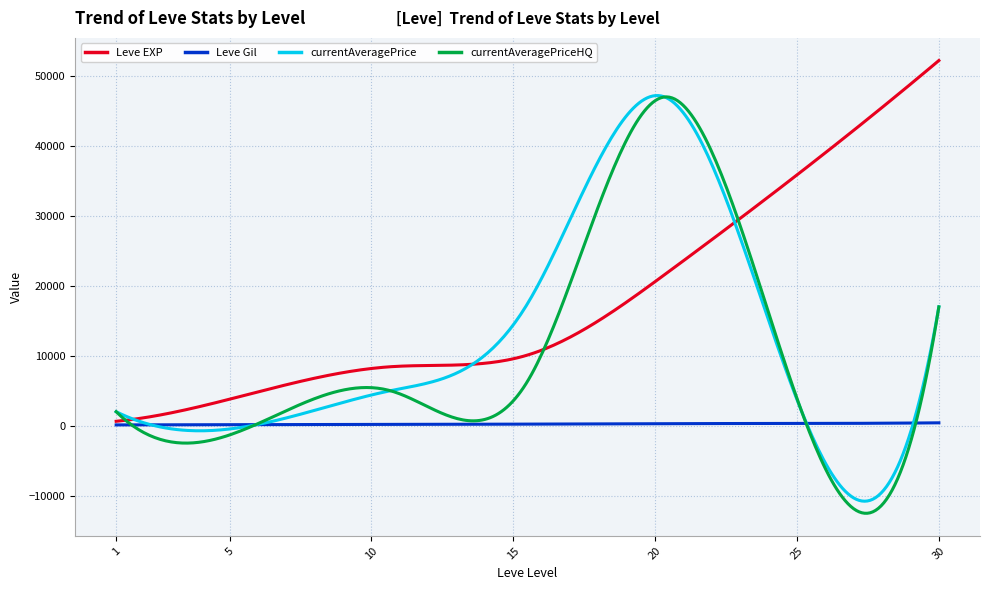

What are all the series names shown in the legend?

Leve EXP, Leve Gil, currentAveragePrice, currentAveragePriceHQ